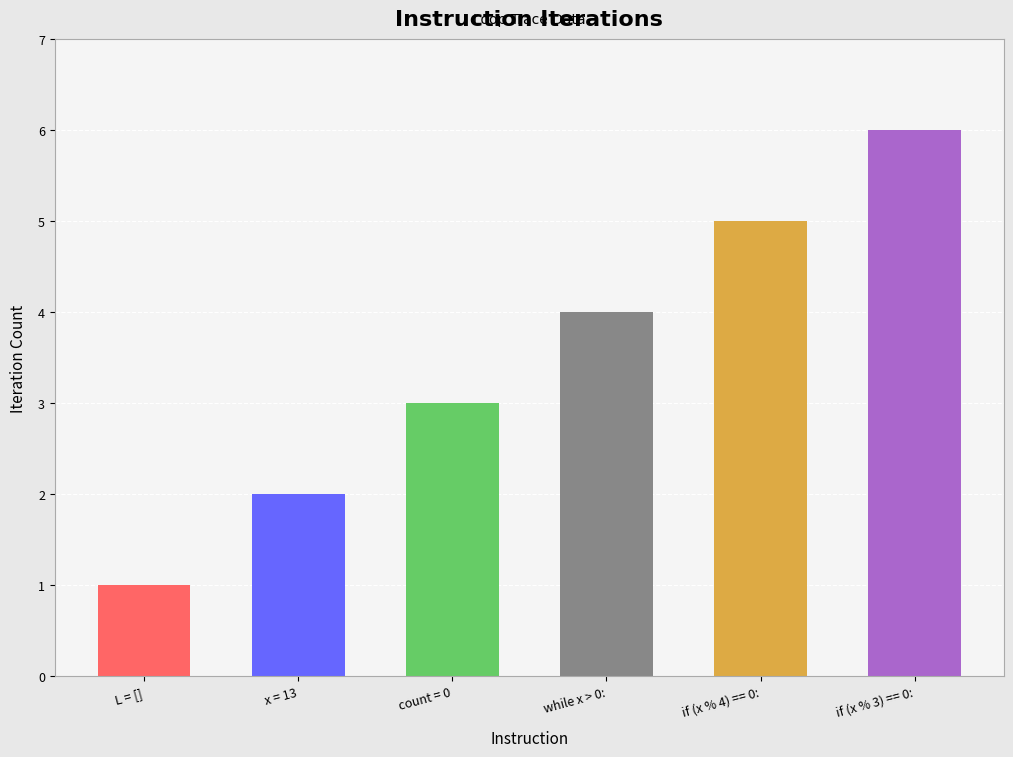

What position from the left is if (x % 4) == 0:?

5